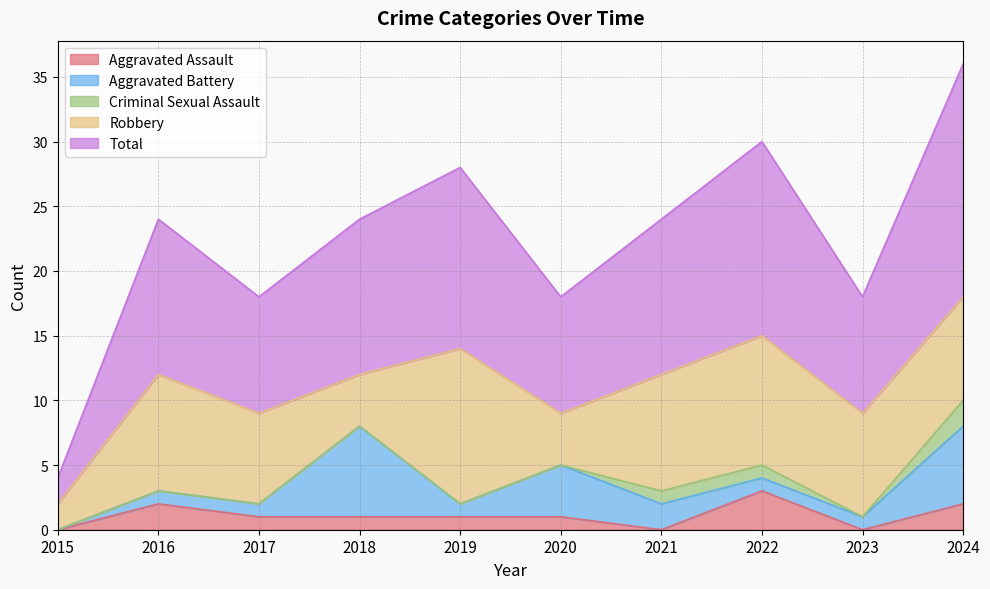

In Aggravated Battery, how many points are lower than both neighbors (excluding endpoints)?

1